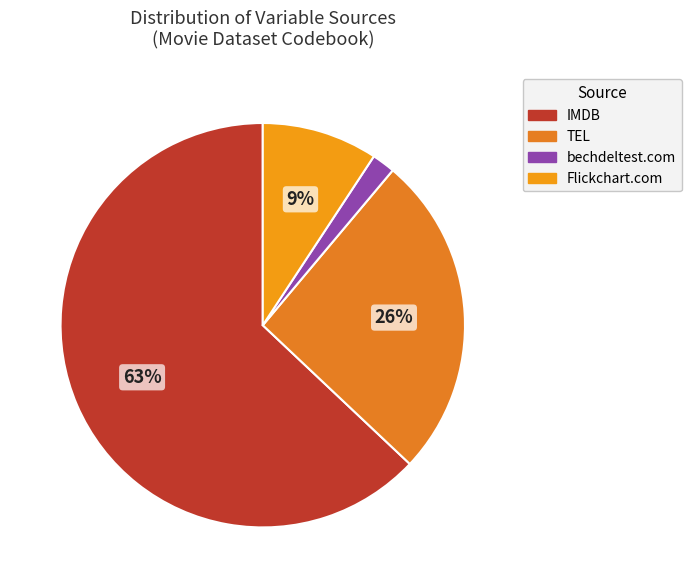

How many segments does this pie chart have?

4